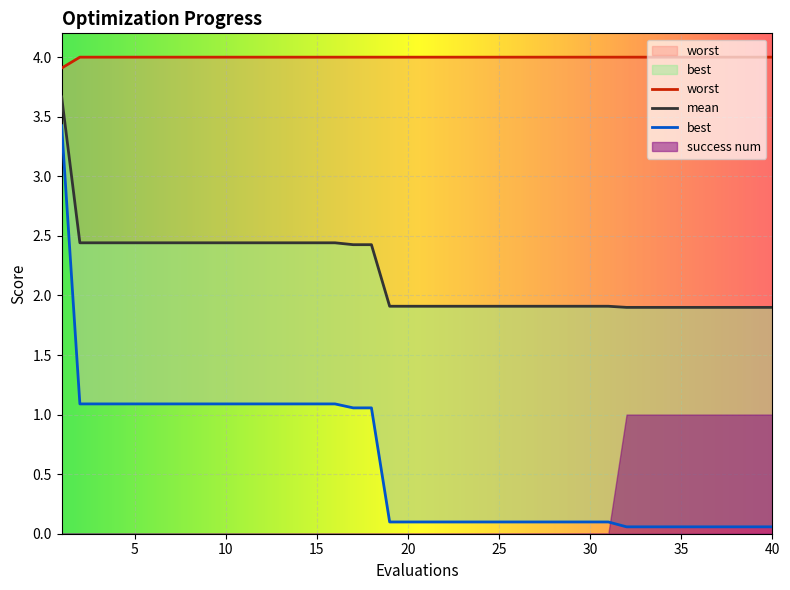

Is it true that mean equals 1.9 at 24?

True